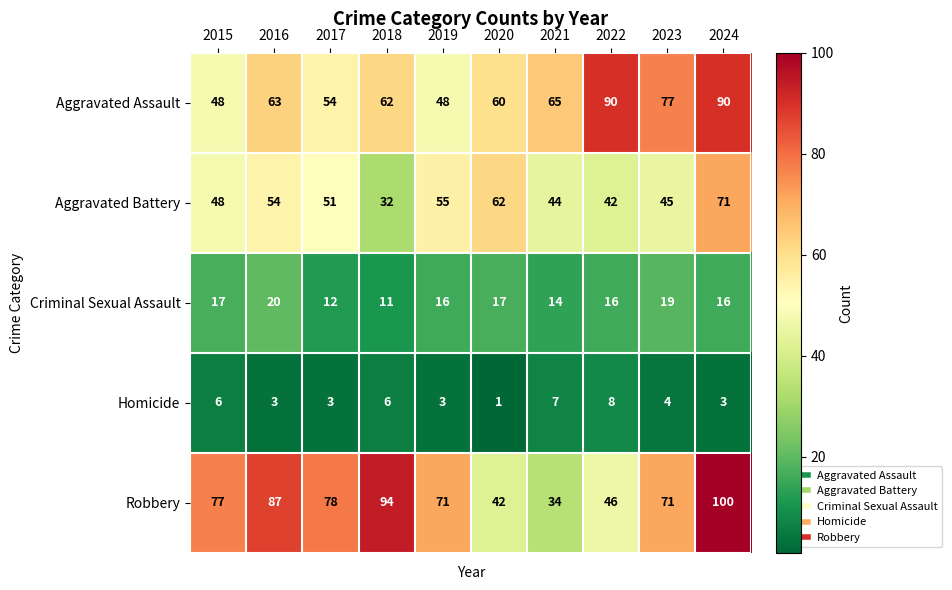

The Criminal Sexual Assault series shows 14 at 2021. True or false?

True